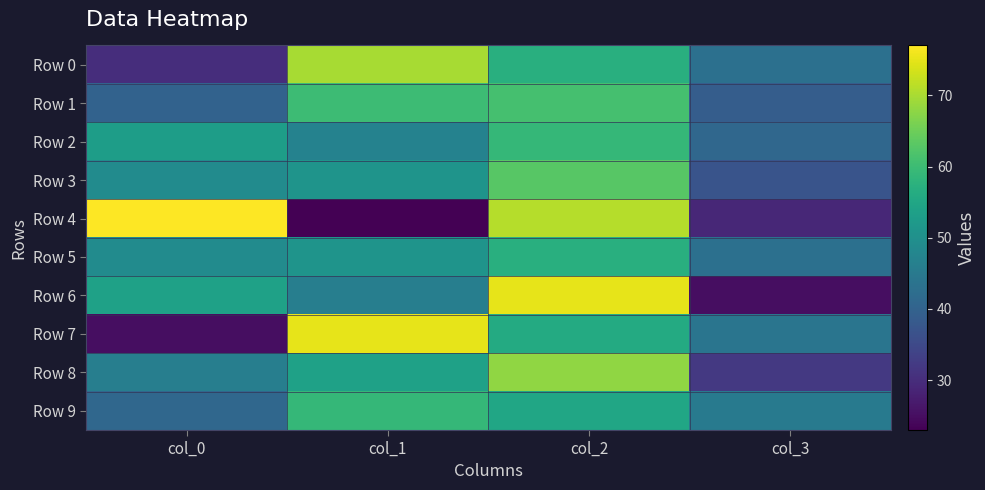

Reading left to right, what are all the values shown in this chart?

Row 0: col_0=30	col_1=70	col_2=57	col_3=43
Row 1: col_0=40	col_1=60	col_2=61	col_3=39
Row 2: col_0=53	col_1=47	col_2=59	col_3=41
Row 3: col_0=49	col_1=51	col_2=63	col_3=37
Row 4: col_0=77	col_1=23	col_2=71	col_3=29
Row 5: col_0=49	col_1=51	col_2=57	col_3=43
Row 6: col_0=54	col_1=46	col_2=75	col_3=25
Row 7: col_0=25	col_1=75	col_2=56	col_3=44
Row 8: col_0=46	col_1=54	col_2=68	col_3=32
Row 9: col_0=41	col_1=59	col_2=55	col_3=45